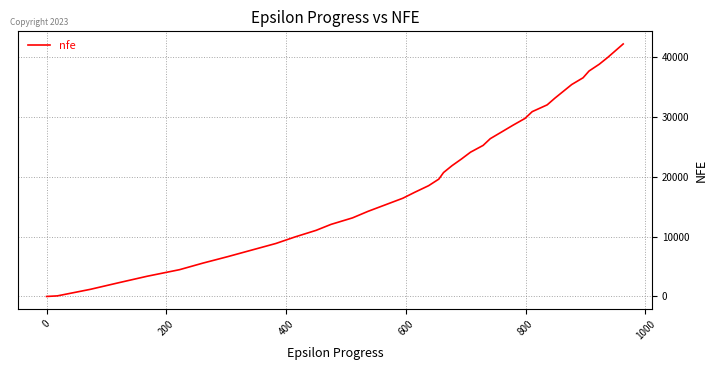

What is the greatest value displayed?

42244